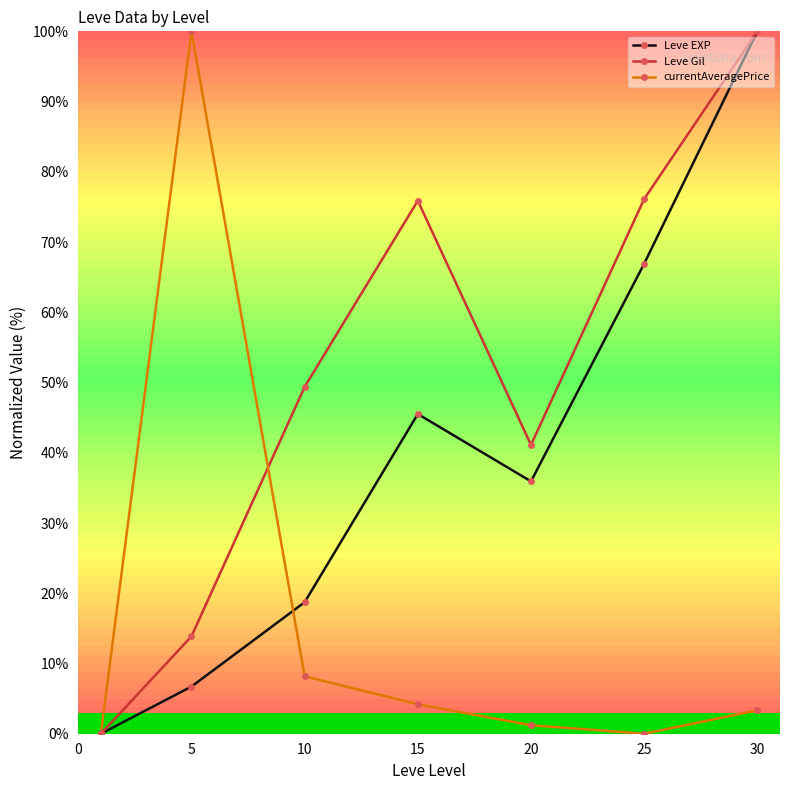

What is the value of the currentAveragePrice point at the 7th from the left?

3.3